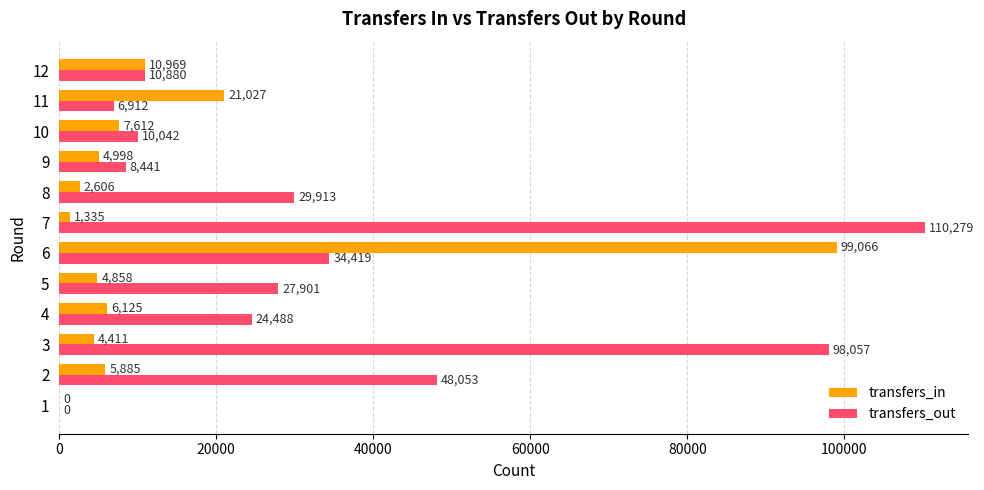

How many categories are shown in the chart?

12